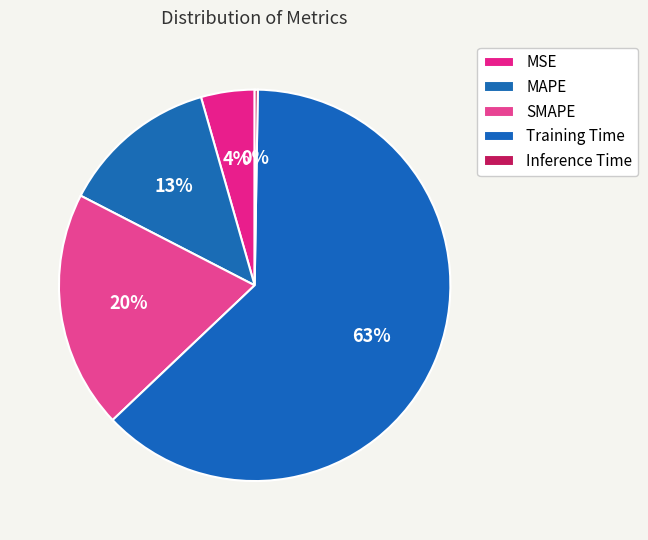

To the nearest percent, what is the combined percentage of SMAPE and MAPE?

33%